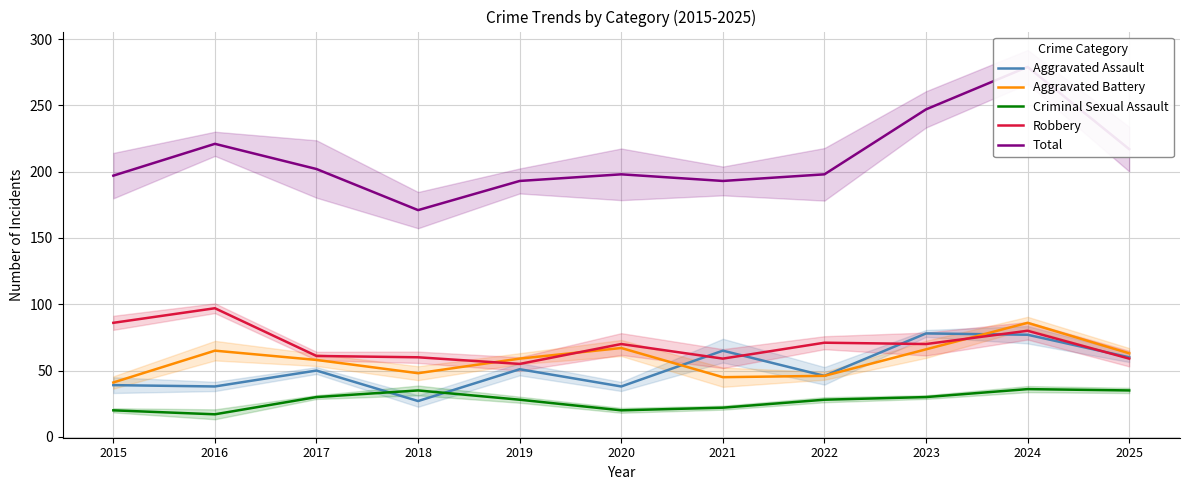

Which category has the lowest value across all series?

2016